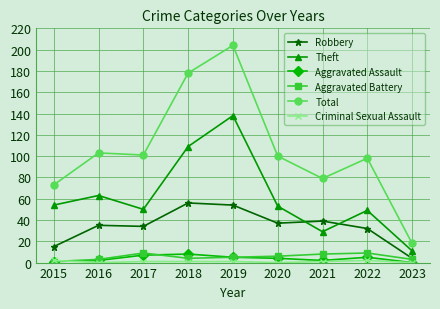

How many series are shown in this chart?

6